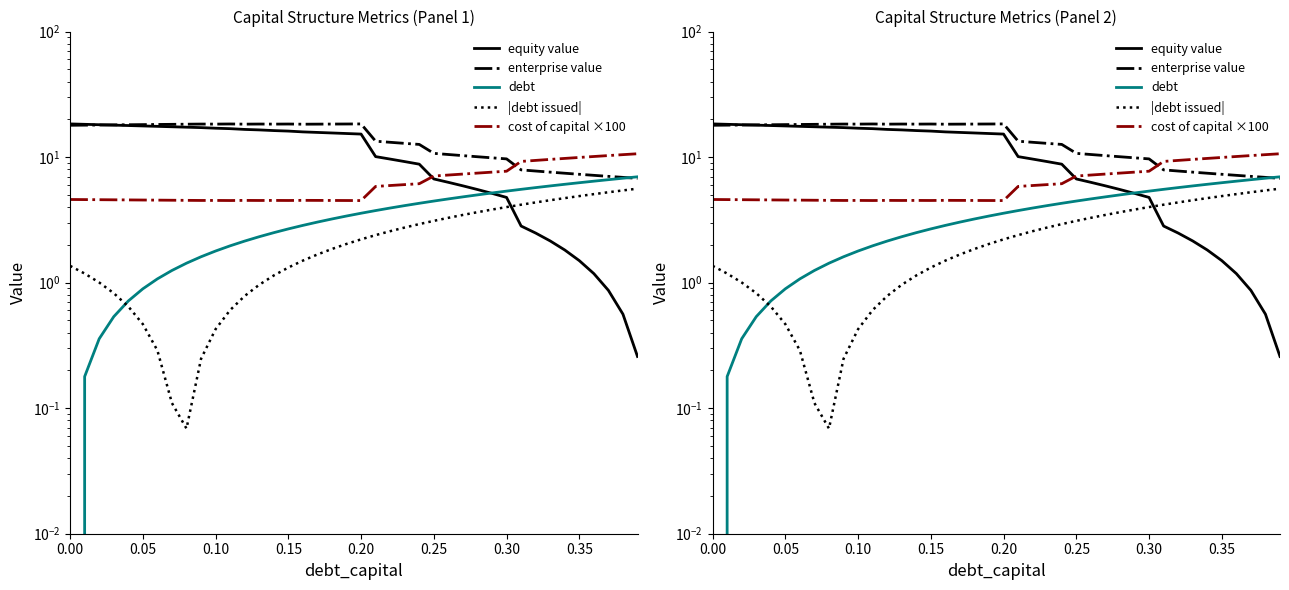

How many values in the debt series exceed 3?

23